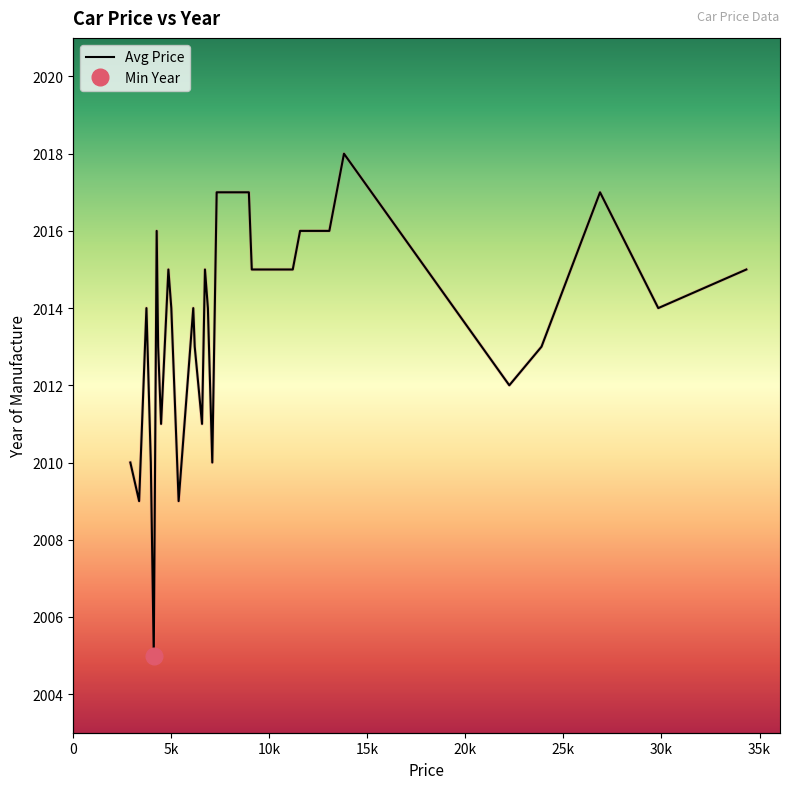

What is the smallest value displayed?

2005